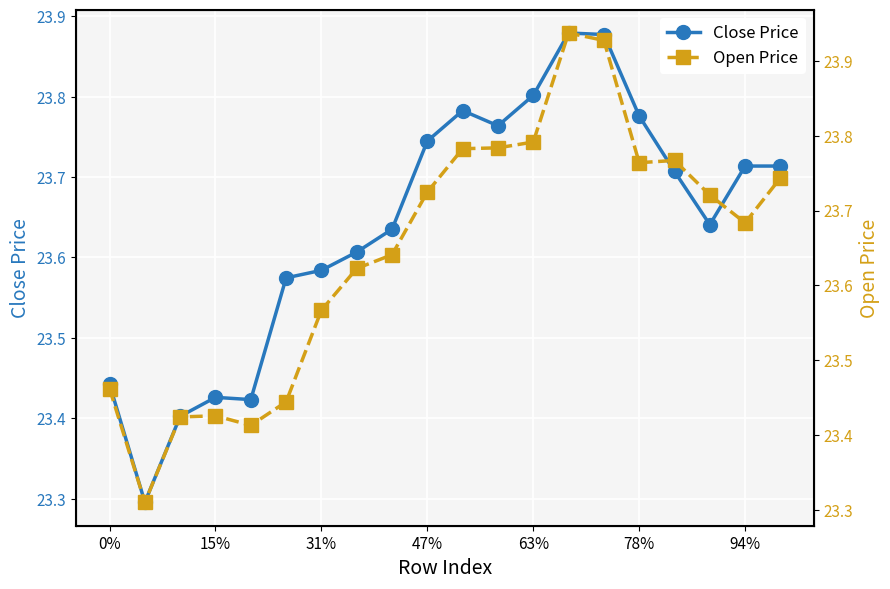

What is the difference between the second highest and second lowest values in the Close Price series?

0.5